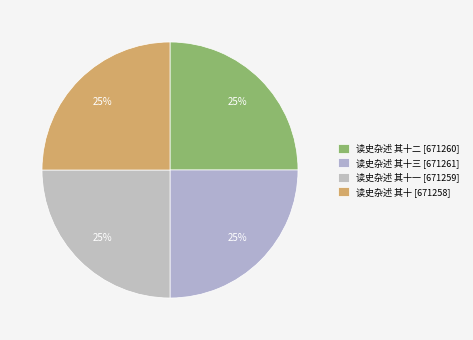

To the nearest percent, what is the average slice percentage?

25%